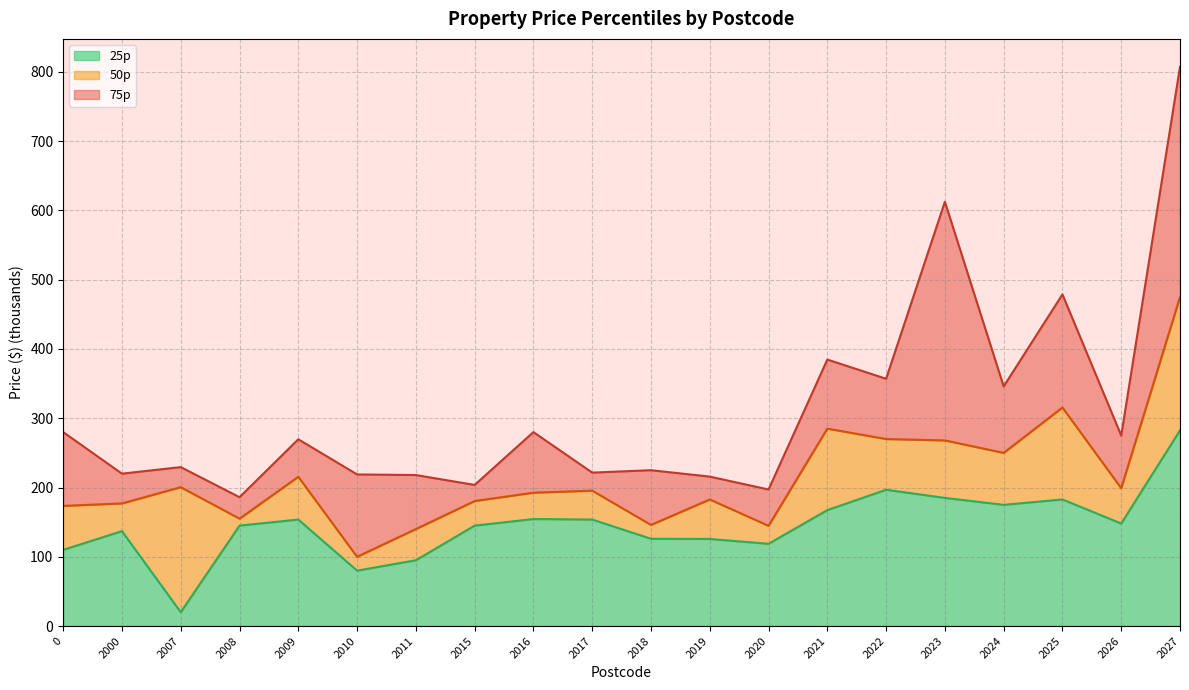

Is it true that 50p equals 113.4 at 2024?

False